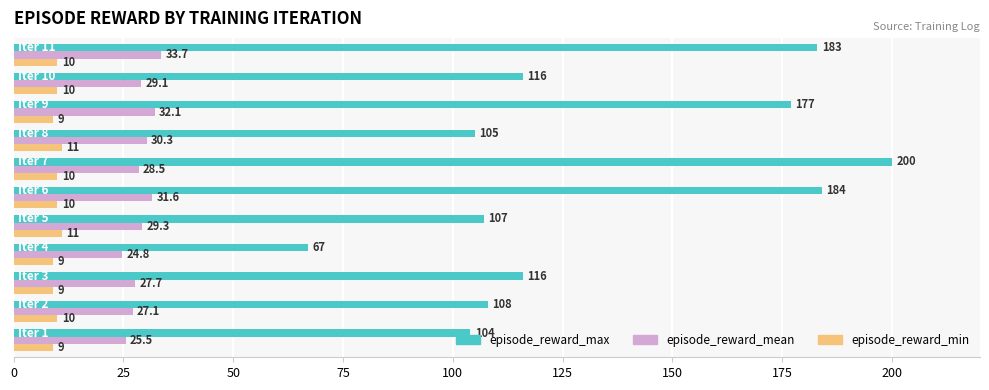

At how many categories does at least one series exceed 146?

4